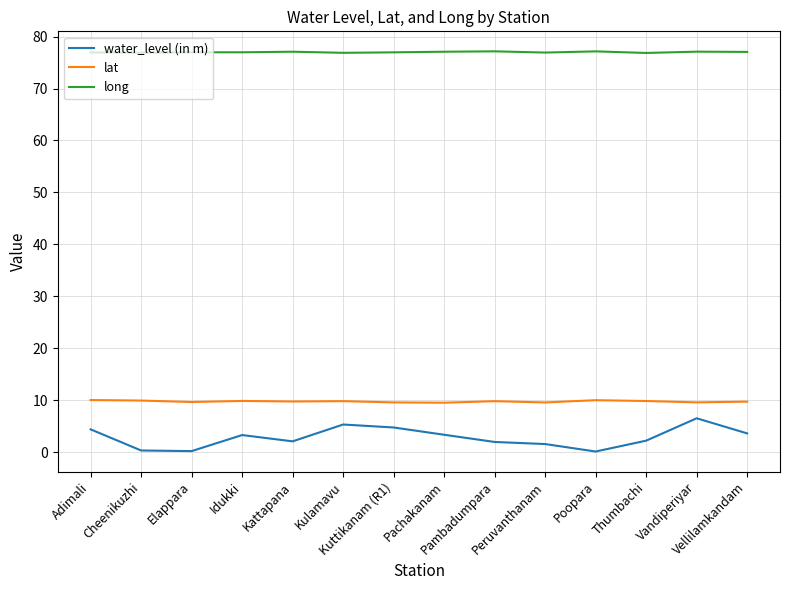

How many lines are shown in the chart?

3